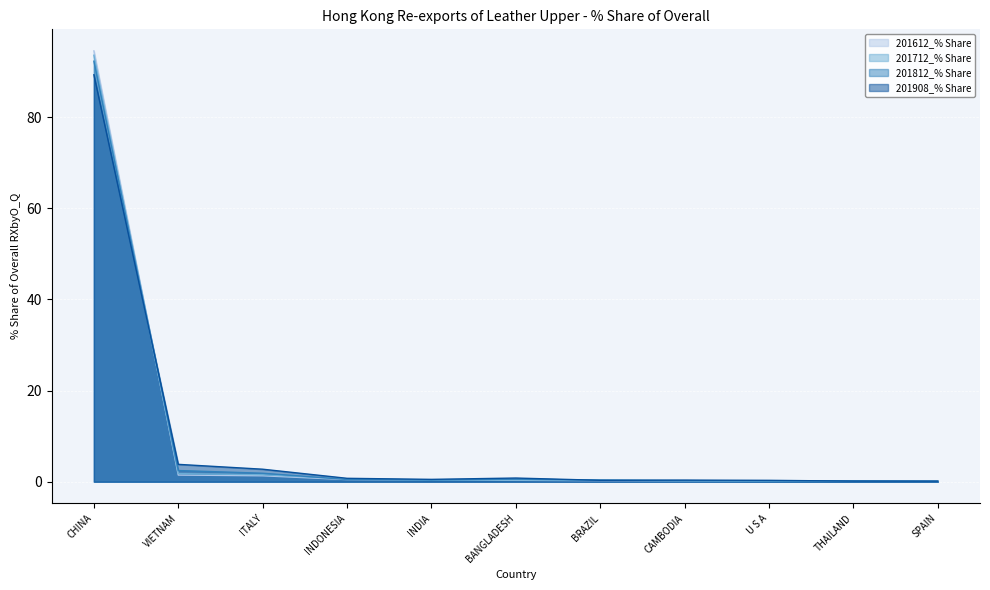

What is the total value across all series at THAILAND?

0.6